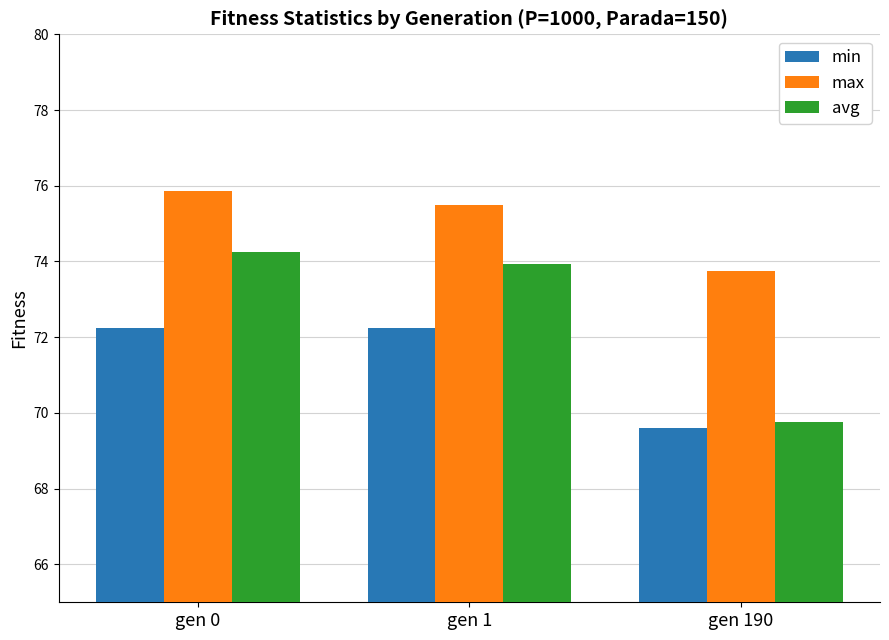

Reading left to right, what are all the values shown in this chart?

min: 72.2	72.2	69.6
max: 75.9	75.5	73.7
avg: 74.3	73.9	69.8